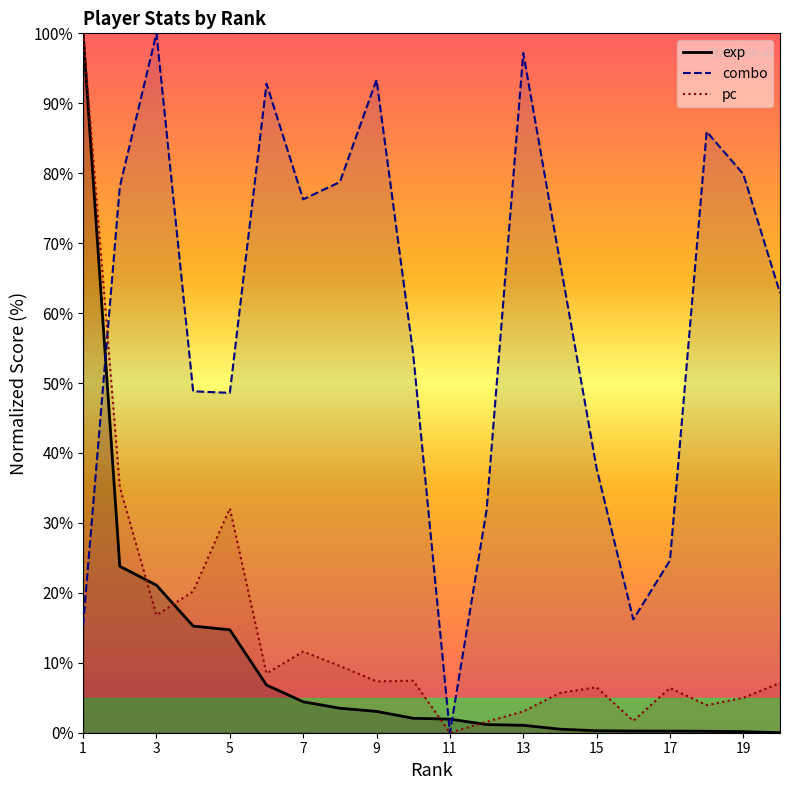

At which category is the sum across all series the highest?

1